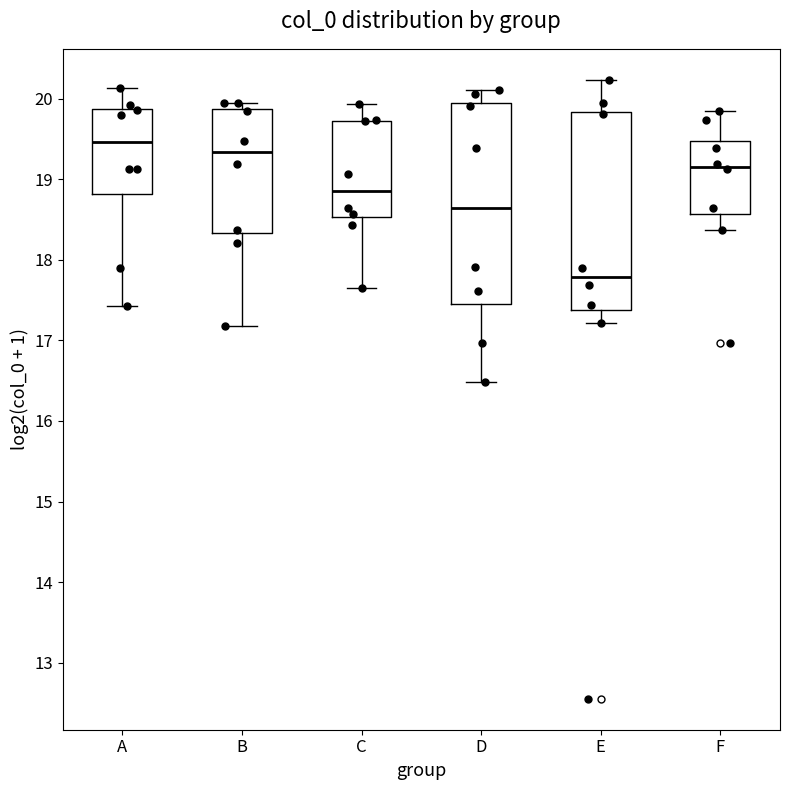

Reading left to right, transcribe this box plot: for each box, give where its median line is, the range the box spans, and where its two whiskers end, as read against the y-axis. The values are not printed on the chart, so give them approximately, as read against the axis.

A: median 19.5, box 18.8 to 19.9, whiskers 17.4 to 20.1
B: median 19.3, box 18.3 to 19.9, whiskers 17.2 to 20.0
C: median 18.9, box 18.5 to 19.7, whiskers 17.7 to 19.9
D: median 18.6, box 17.5 to 19.9, whiskers 16.5 to 20.1
E: median 17.8, box 17.4 to 19.8, whiskers 17.2 to 20.2
F: median 19.2, box 18.6 to 19.5, whiskers 18.4 to 19.8